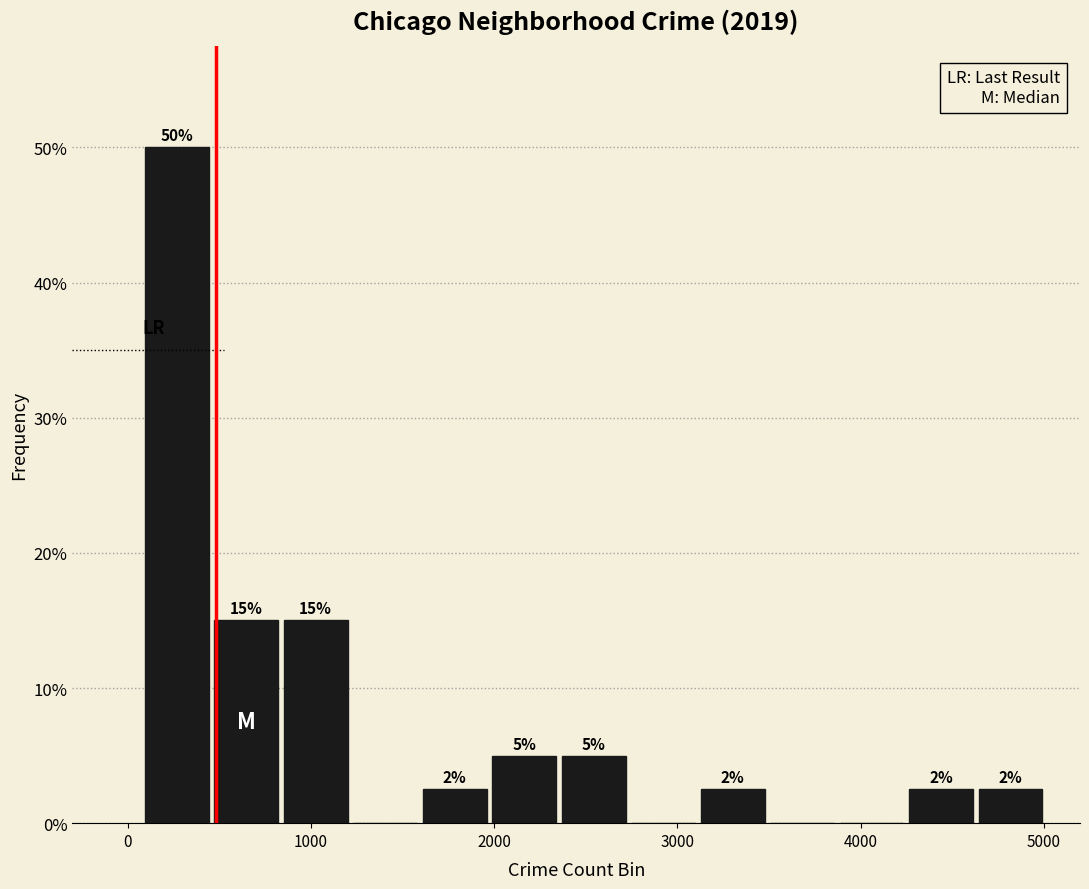

Read against the x-axis, roughly where is the centre of the tallest bar?

300